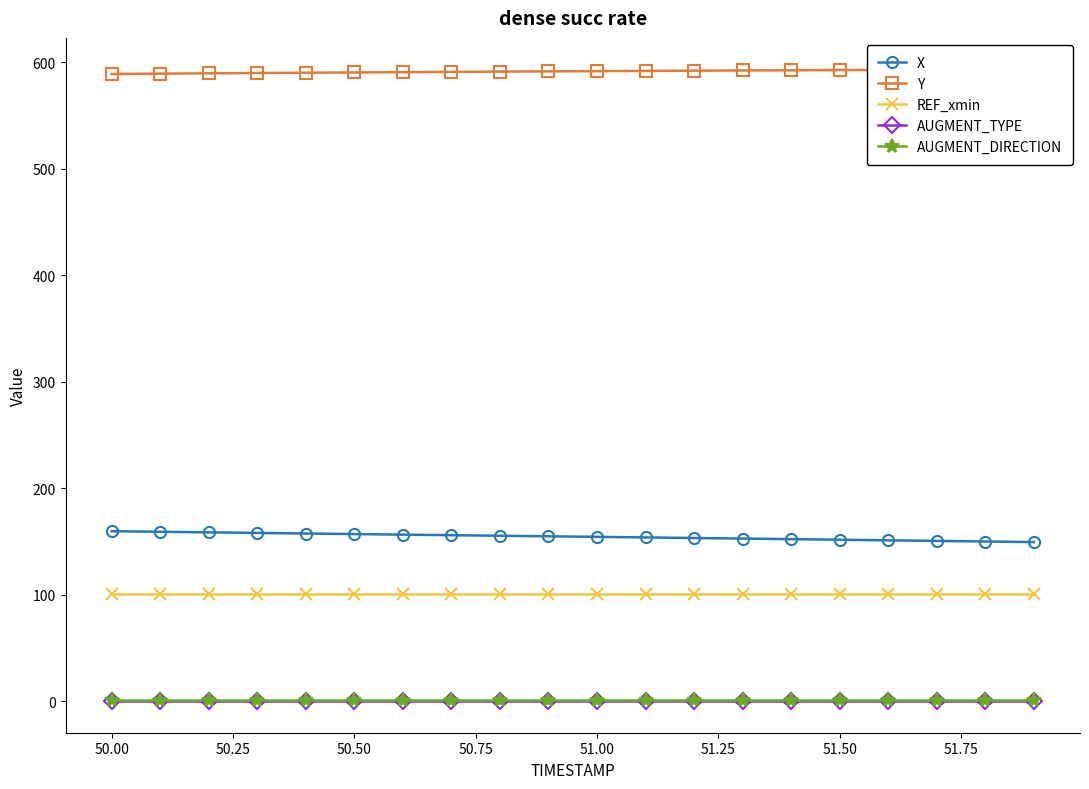

What is the value of the Y point at the 4th from the left?

589.8